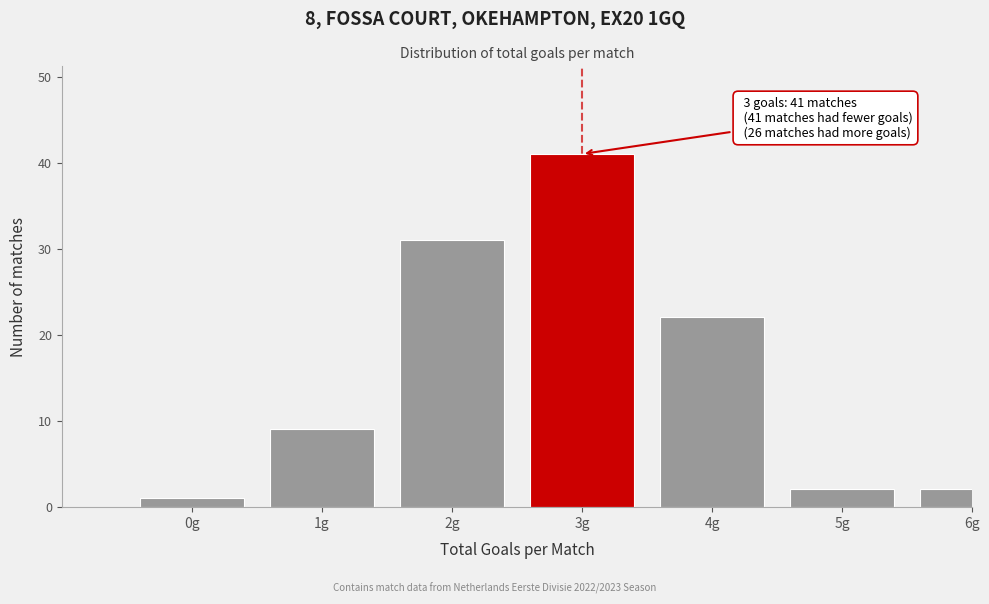

Reading right to left, list all the values displayed in this chart.

2	2	22	41	31	9	1